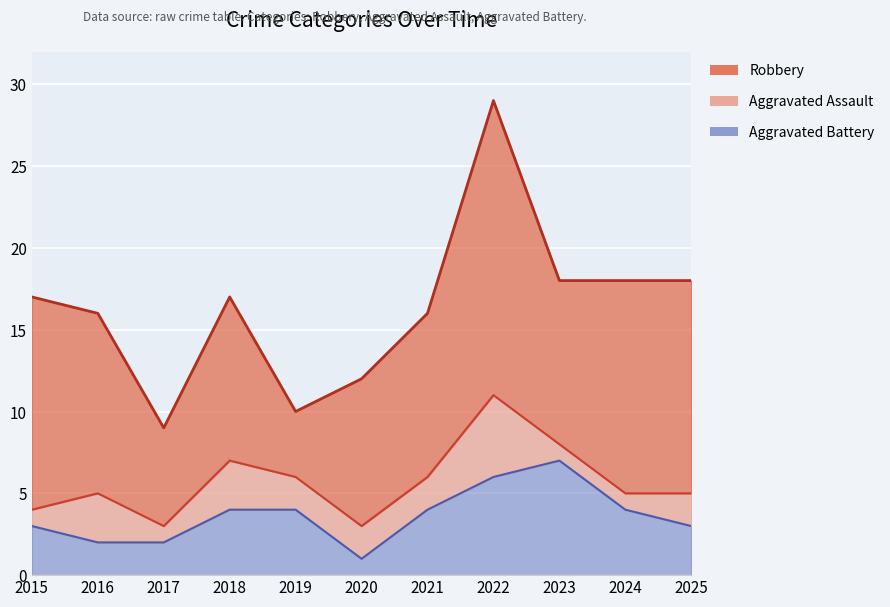

Is the value of Aggravated Assault at 2020 greater than the value of Robbery at 2019?

No